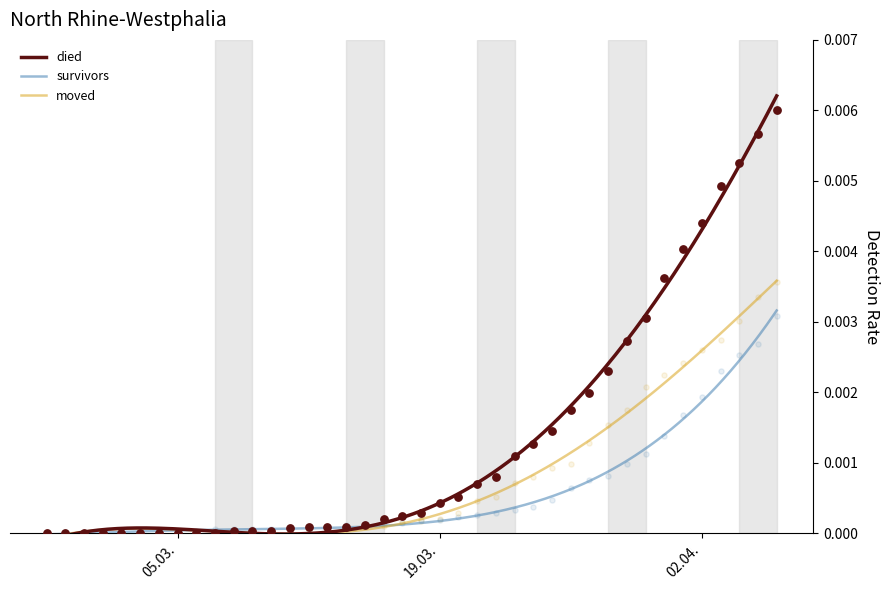

At which category is the sum across all series the highest?

2020-04-06